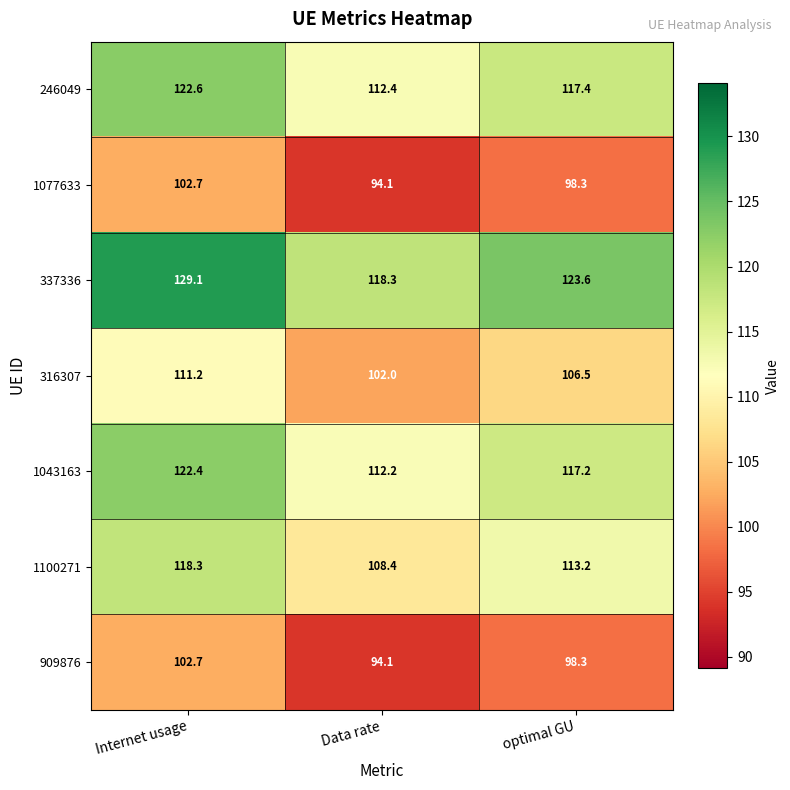

Reading right to left, extract all data points from this chart.

246049: 117.4	112.4	122.6
1077633: 98.3	94.1	102.7
337336: 123.6	118.3	129.1
316307: 106.5	102.0	111.2
1043163: 117.2	112.2	122.4
1100271: 113.2	108.4	118.3
909876: 98.3	94.1	102.7